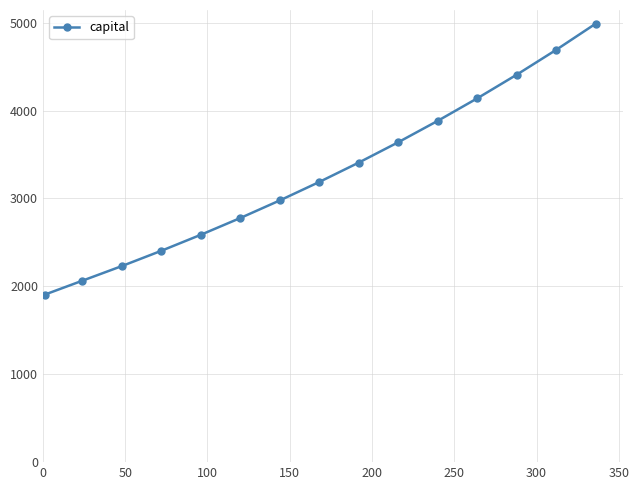

Reading left to right, transcribe all the data shown in this chart.

1904.6	2064.1	2230.5	2404.5	2586.7	2777.5	2977.6	3187.7	3408.2	3639.9	3883.4	4139.4	4408.6	4691.6	4989.4